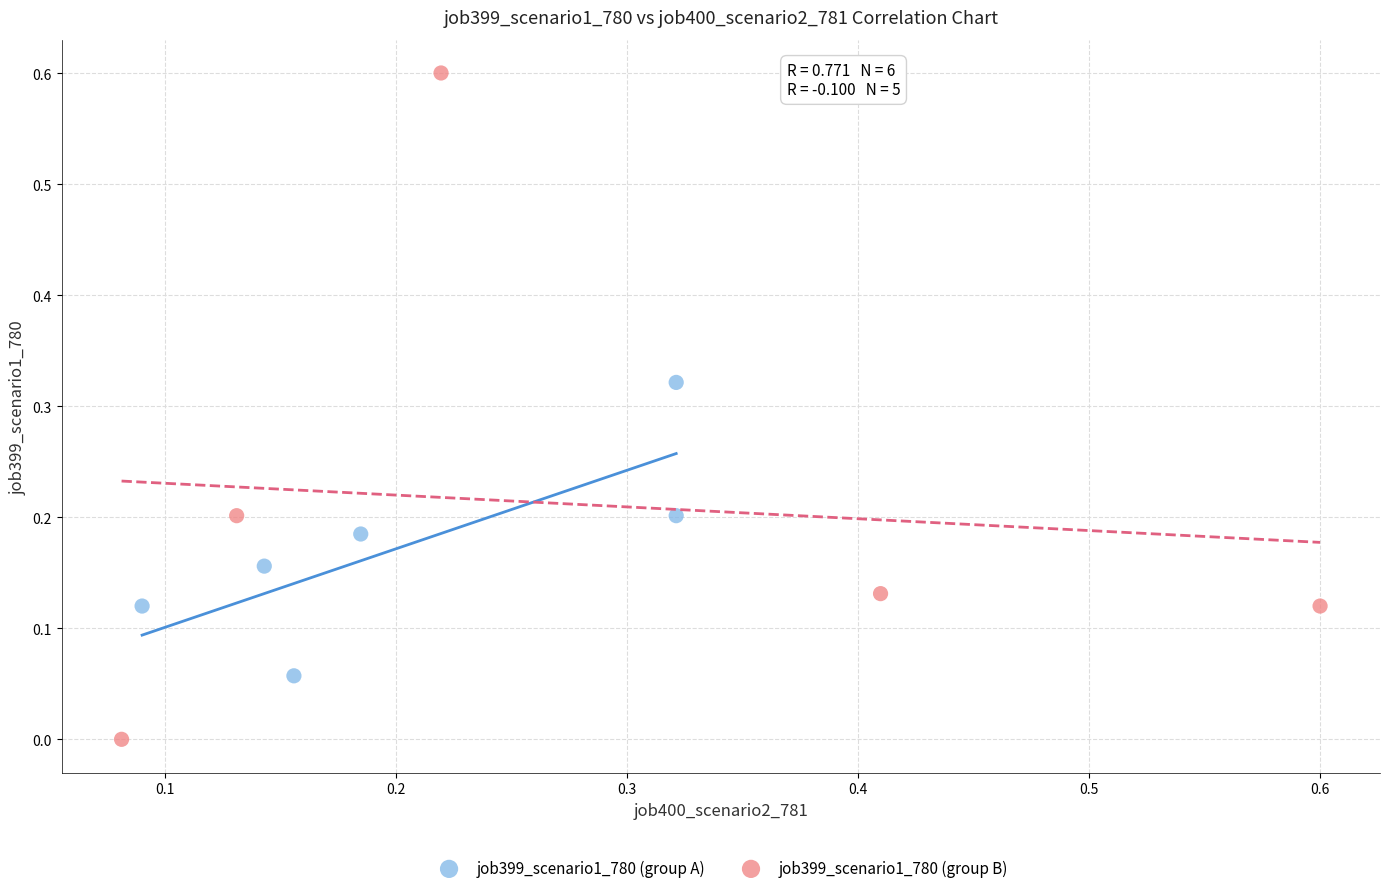

Which series contains the highest Y value?

job399_scenario1_780 (group B)